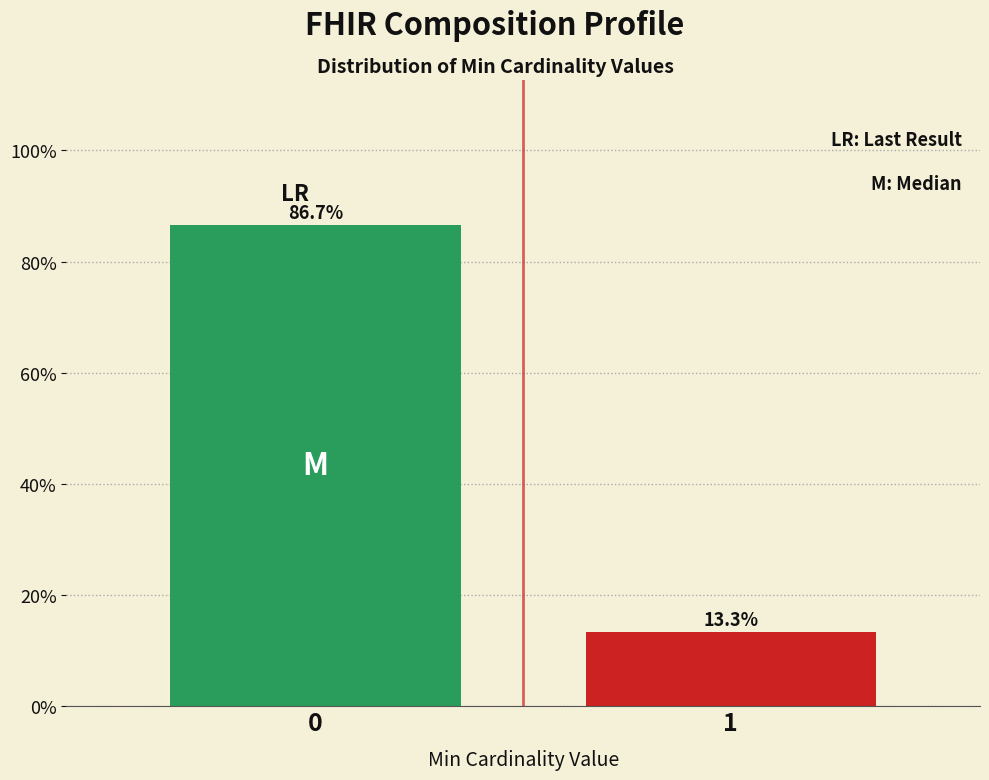

Reading left to right, what are all the values shown in this chart?

86.7	13.3